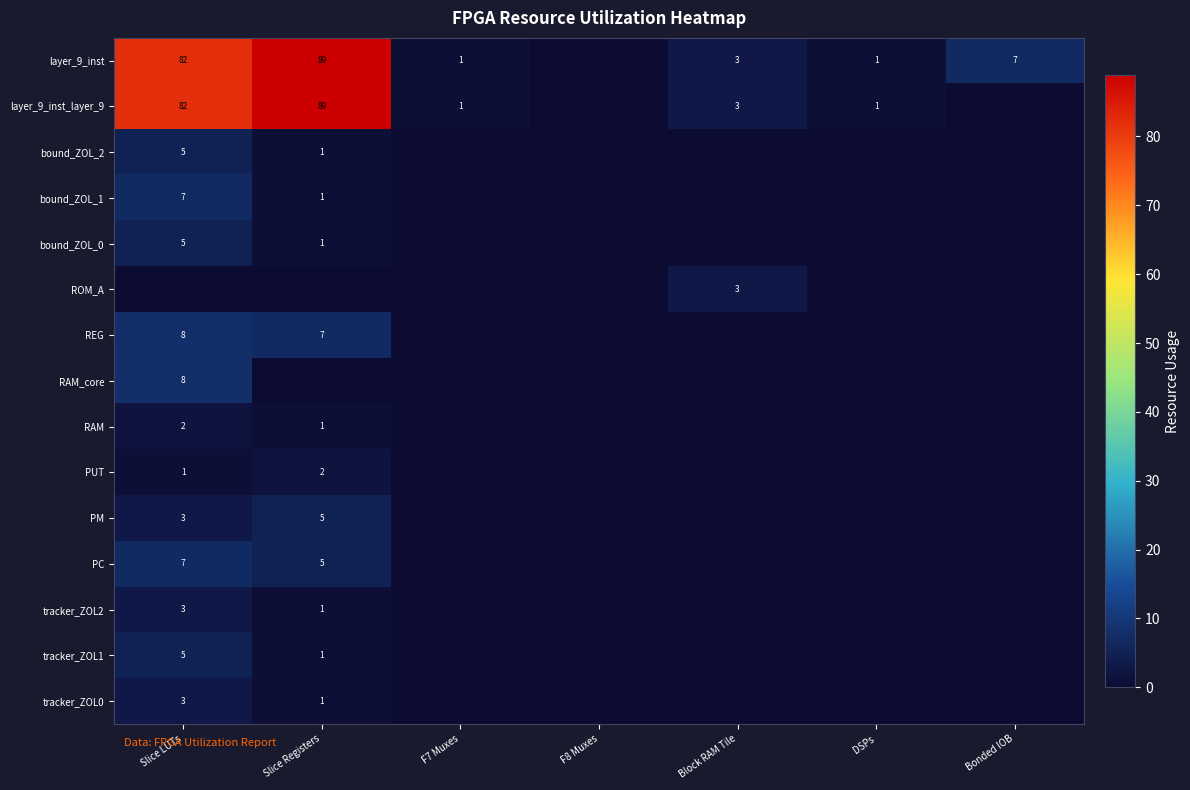

True or false: bound_ZOL_2 has a value of 1 at Slice LUTs.

False